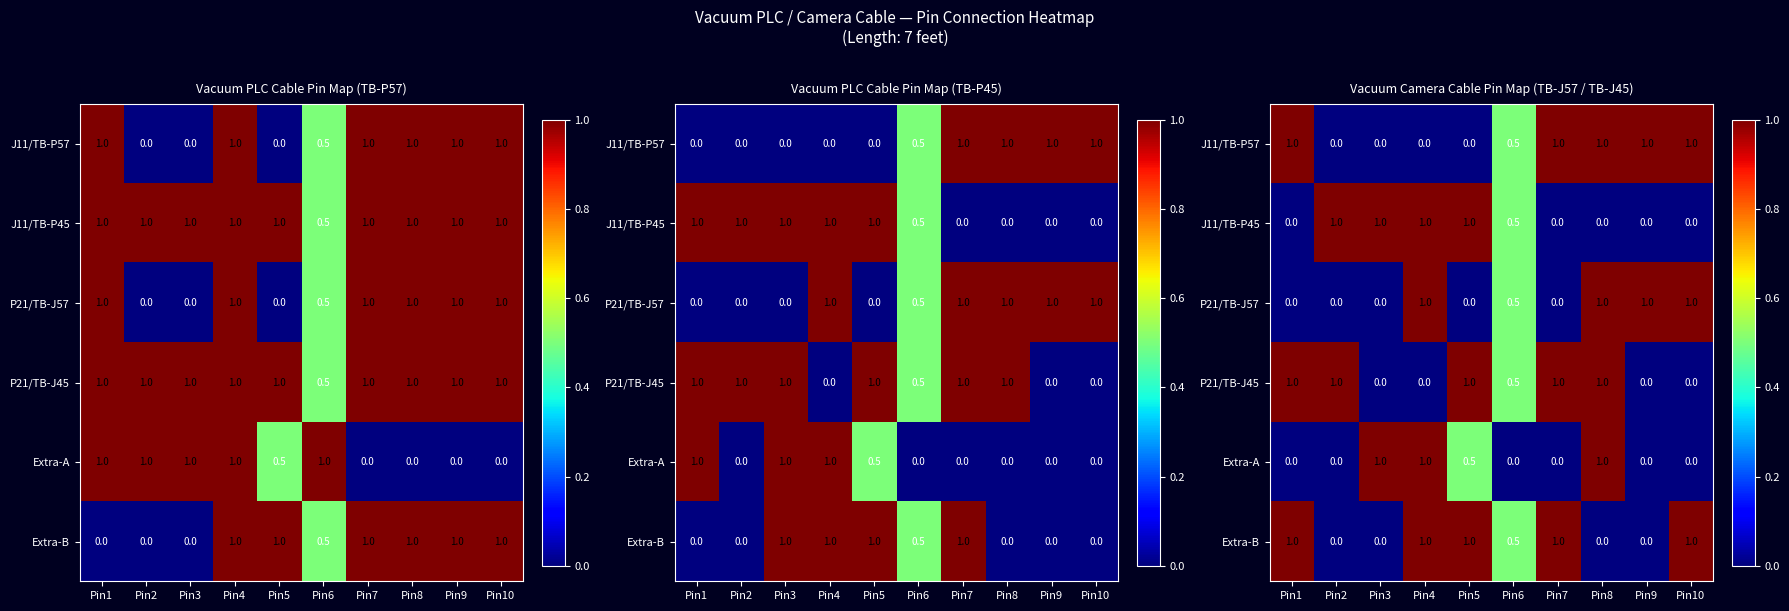

Rank the categories by P21/TB-J57 value from lowest to highest.

Pin1, Pin2, Pin3, Pin5, Pin7, Pin6, Pin4, Pin8, Pin9, Pin10